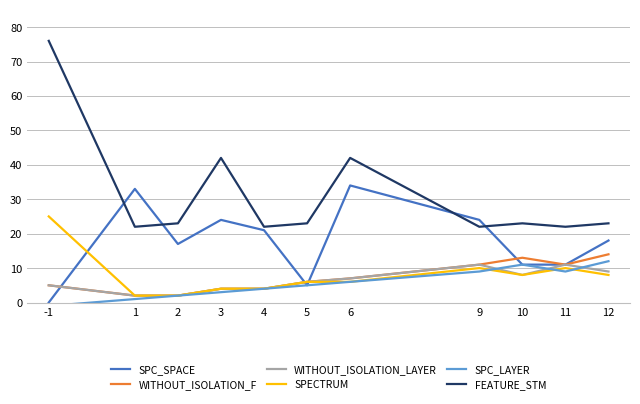

What are all the series names shown in the legend?

SPC_SPACE, WITHOUT_ISOLATION_F, WITHOUT_ISOLATION_LAYER, SPECTRUM, SPC_LAYER, FEATURE_STM